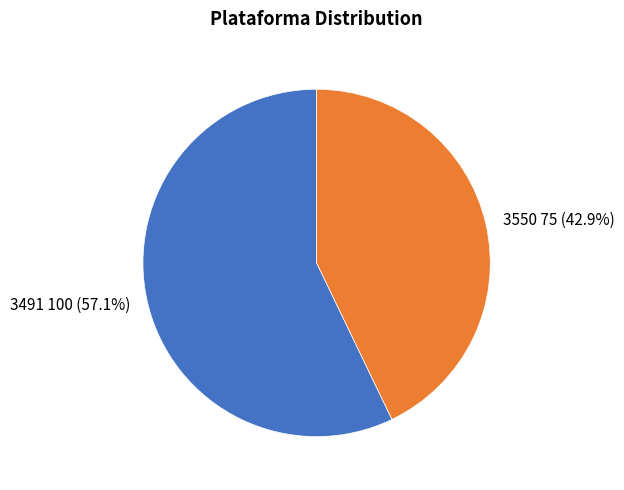

Is it true that 3550 is 30% of the pie?

False